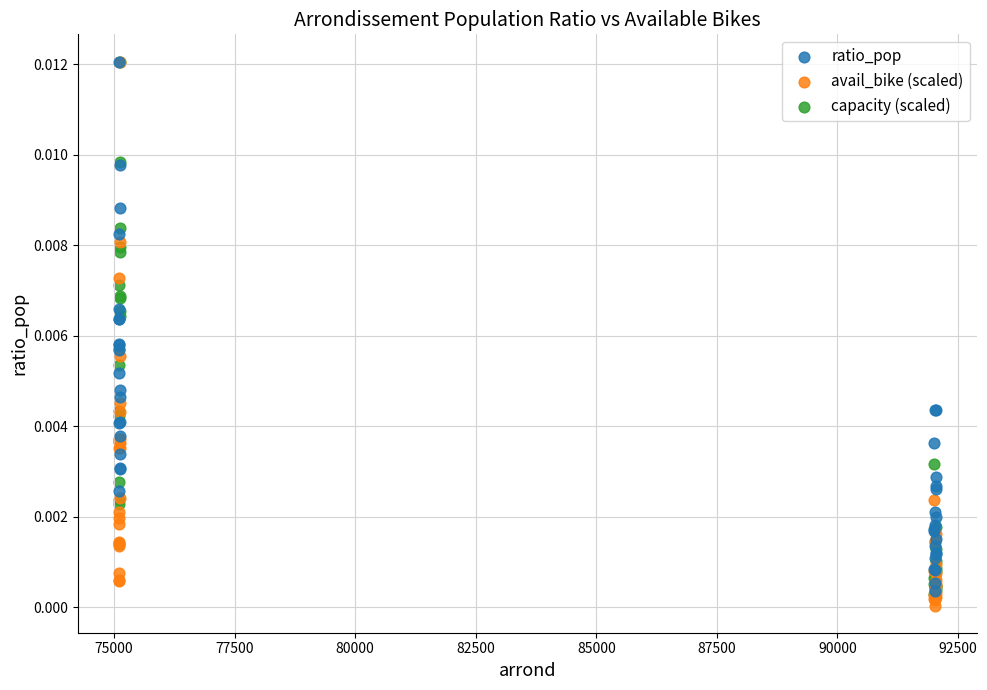

Which series has the widest spread of Y values?

avail_bike (scaled)